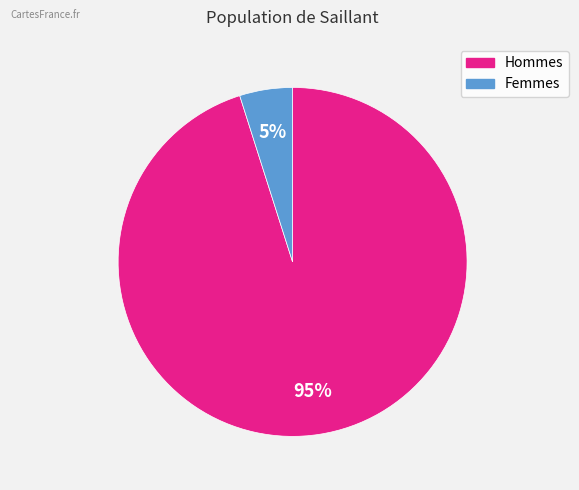

How many slices are in this pie chart?

2